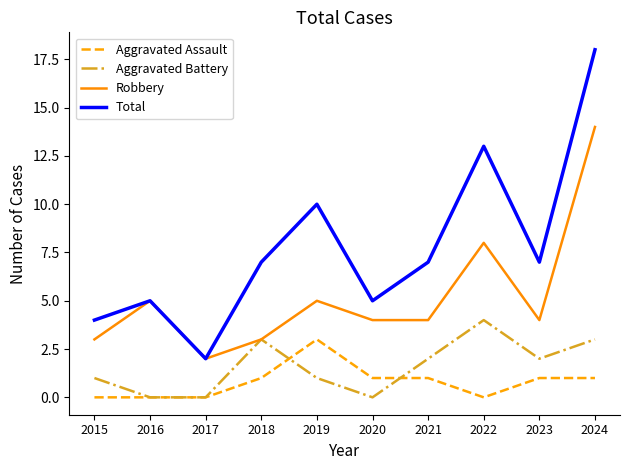

What is the greatest value displayed?

18